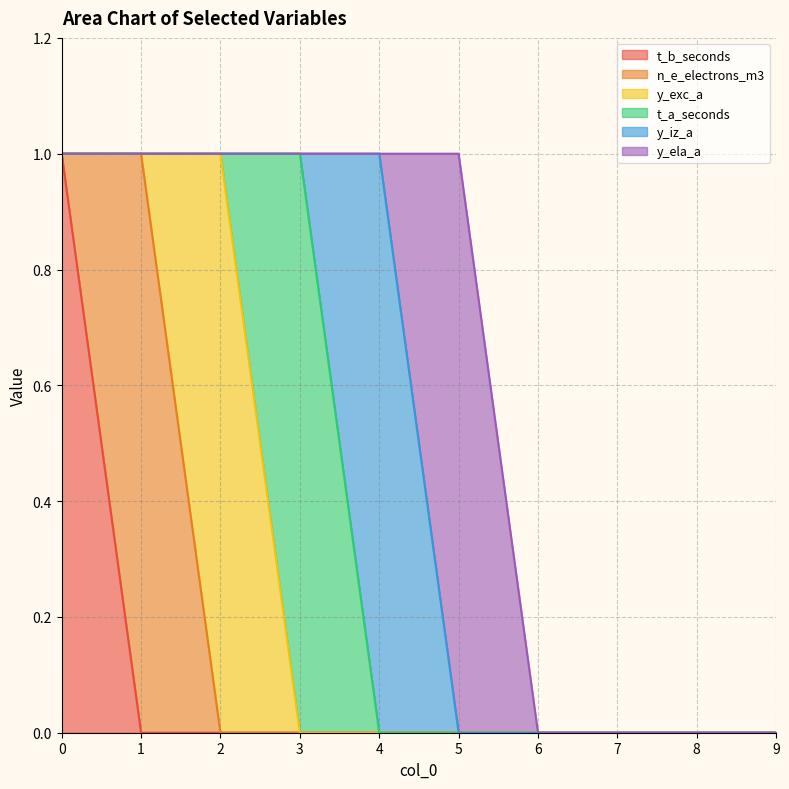

How many data points in y_ela_a are above 0?

1